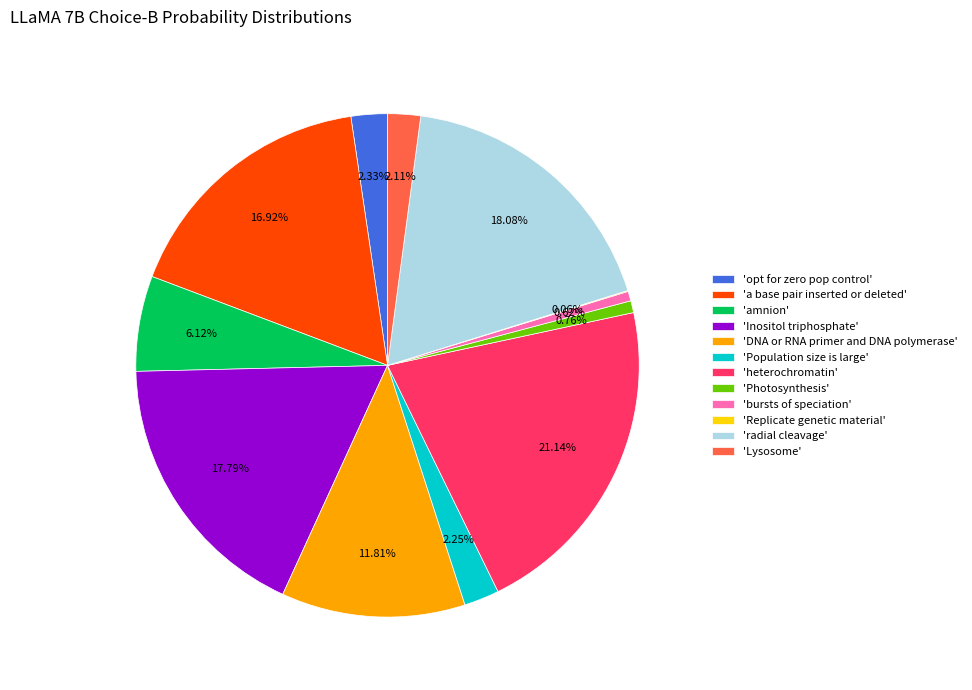

Which category has the biggest portion of the pie?

'heterochromatin'